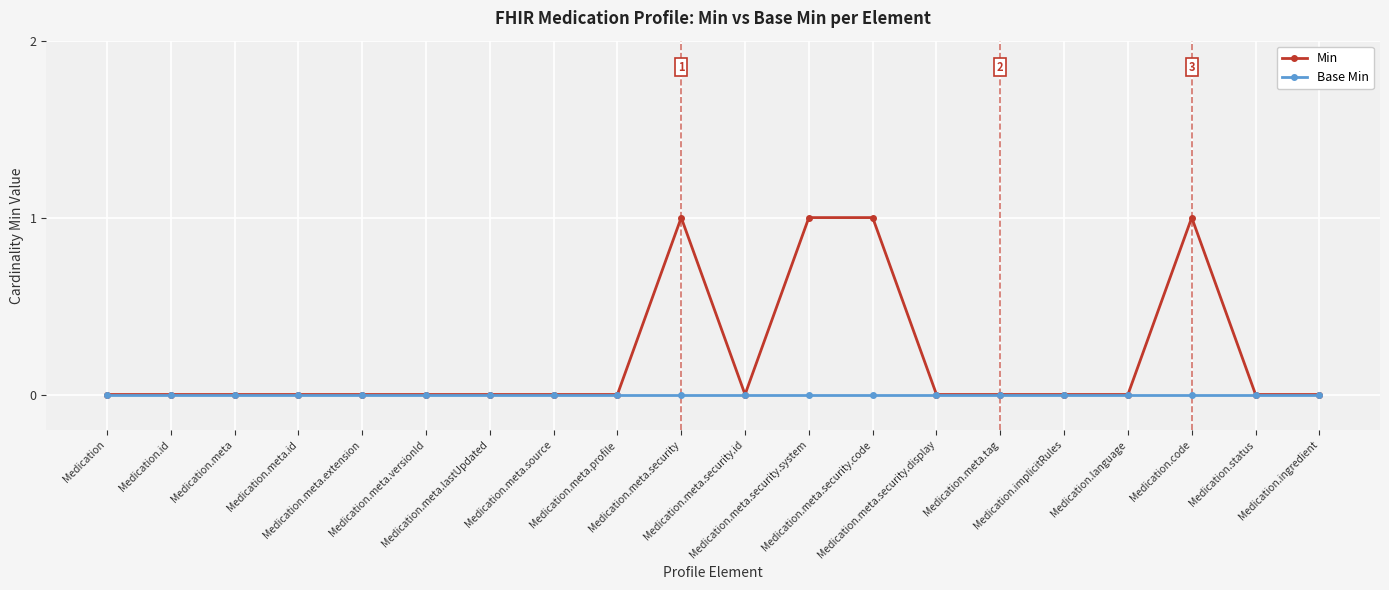

Reading left to right, extract all data points from this chart.

Min: 0	0	0	0	0	0	0	0	0	1	0	1	1	0	0	0	0	1	0	0
Base Min: 0	0	0	0	0	0	0	0	0	0	0	0	0	0	0	0	0	0	0	0